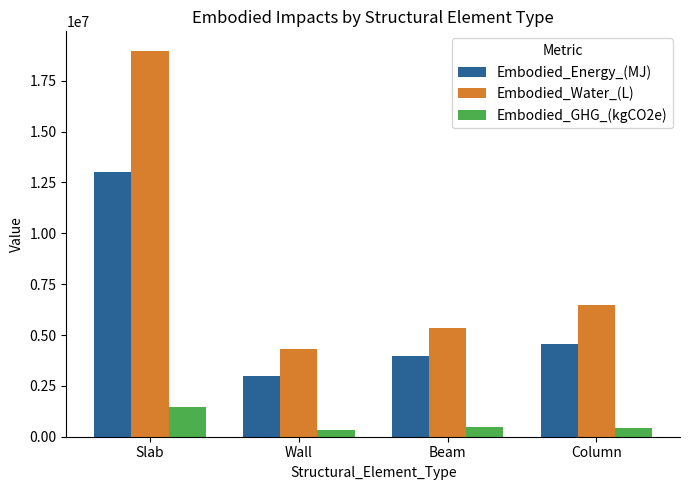

Which category has the highest value in the Embodied_Water_(L) series?

Slab